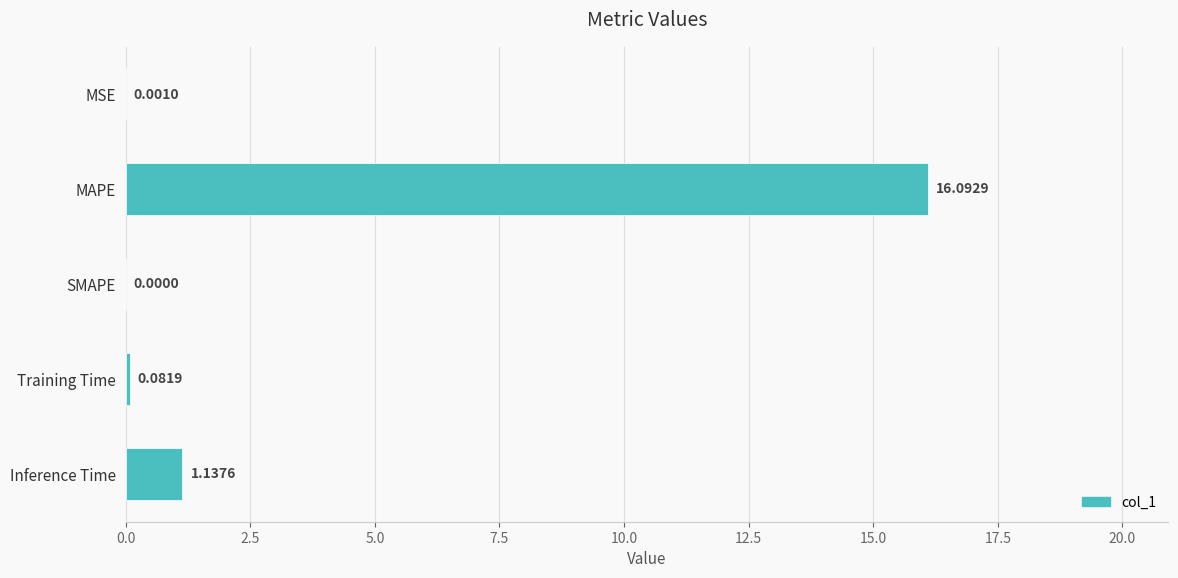

How many data points are above 0?

4